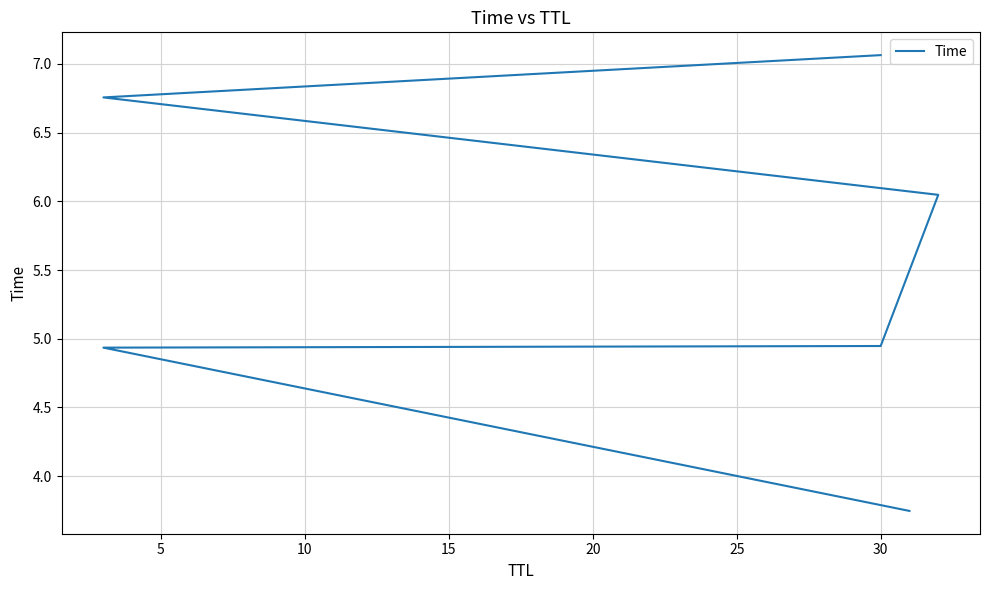

Reading left to right, transcribe all the data shown in this chart.

3.7	4.9	4.9	6.0	6.8	7.1